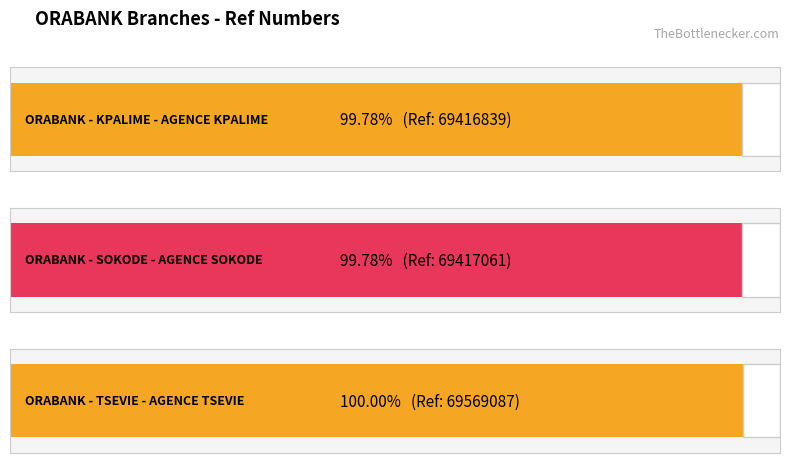

Is it true that the value at ORABANK - SOKODE - AGENCE SOKODE is 69417061?

True